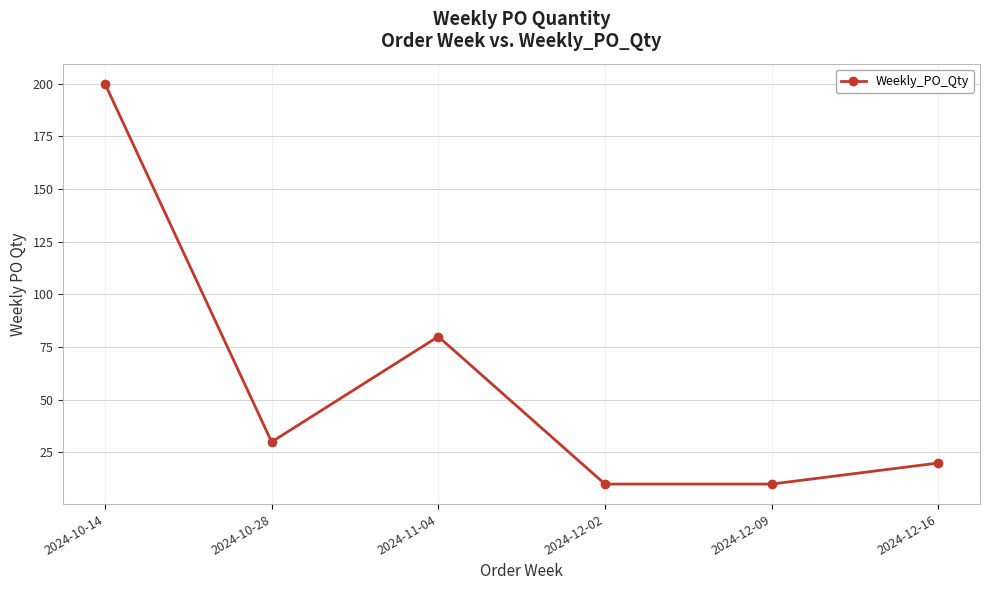

What is the difference between the maximum and minimum values?

190